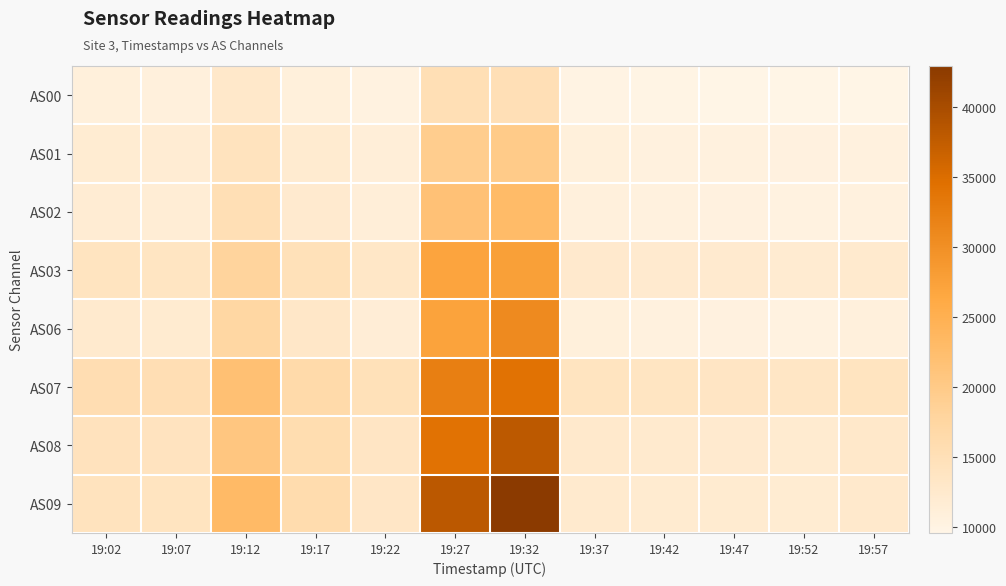

Rank the series at 19:32 from highest to lowest value.

AS09, AS08, AS07, AS06, AS03, AS02, AS01, AS00